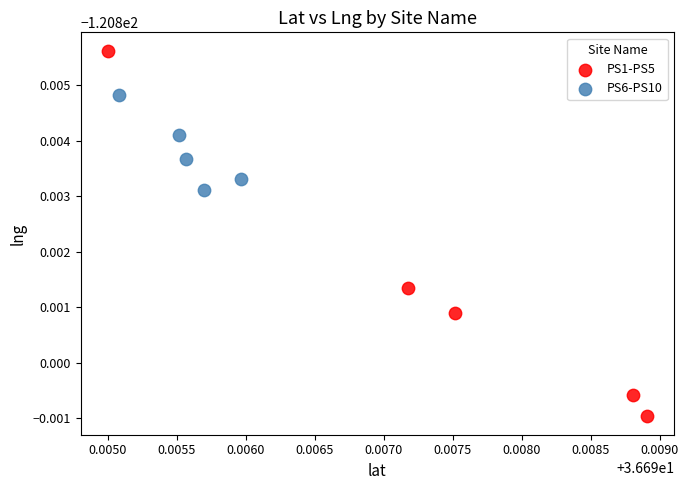

Which series has the widest spread of Y values?

PS1-PS5